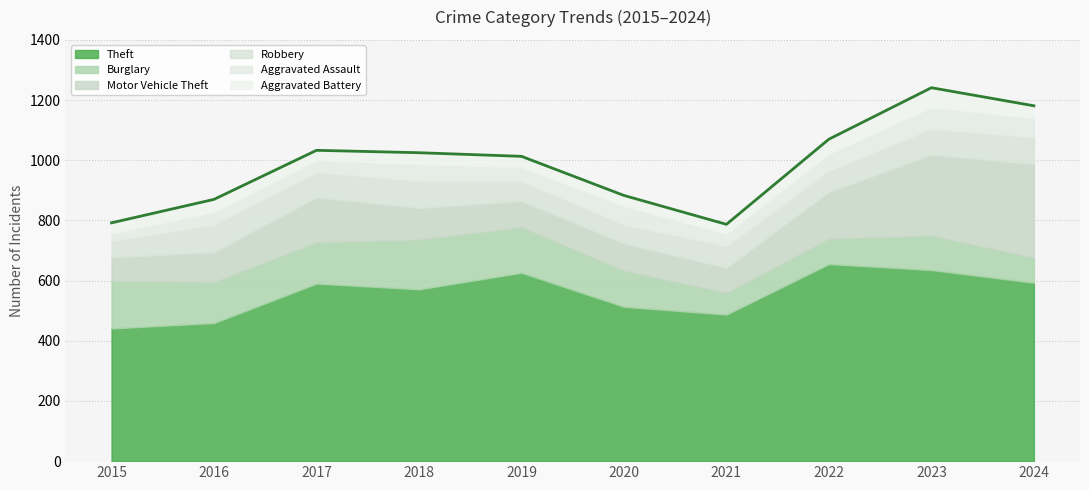

At 2018, list the series in order from smallest to largest.

Aggravated Battery, Aggravated Assault, Robbery, Motor Vehicle Theft, Burglary, Theft